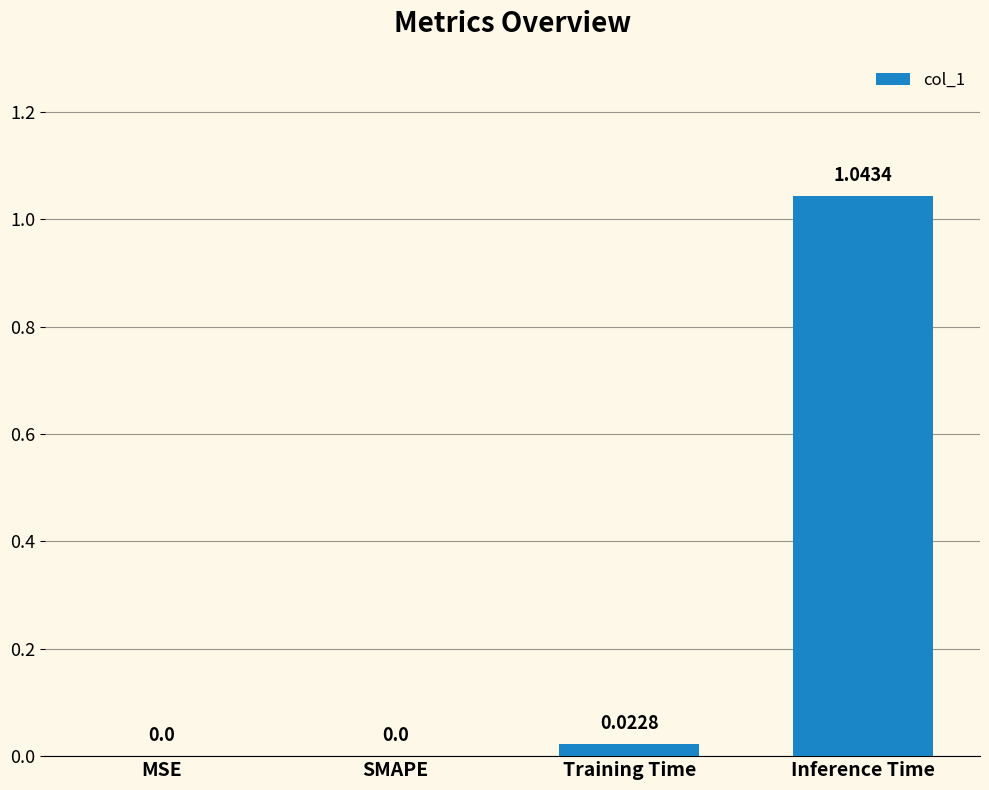

Count the number of data series in this chart.

1